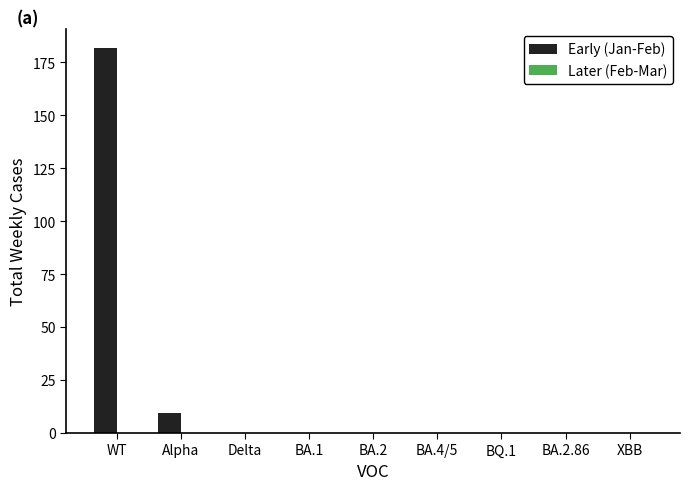

What is the sum of all values?

190.7